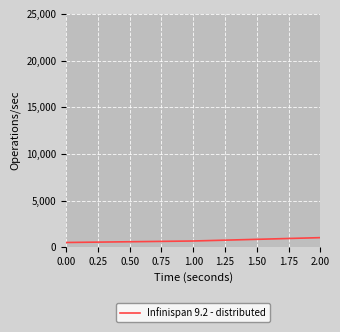

The value at 1.00 is 660. True or false?

True